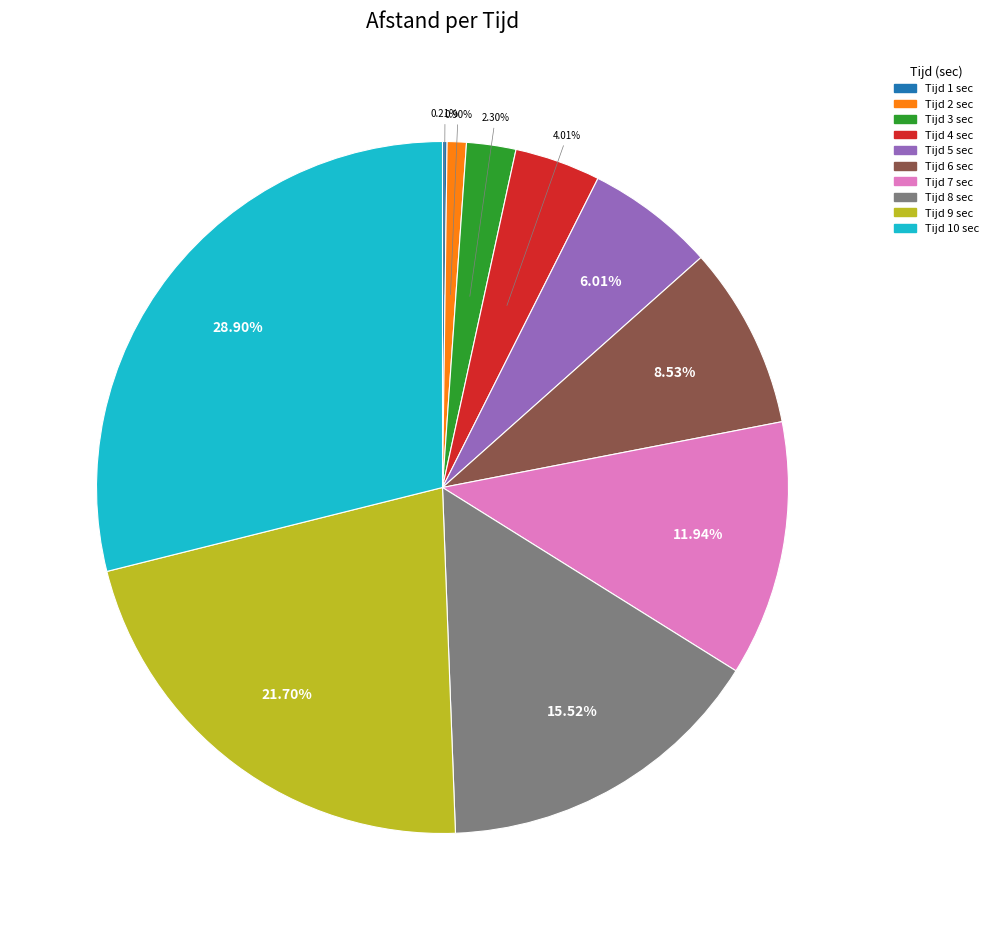

Does any single category account for the majority?

No